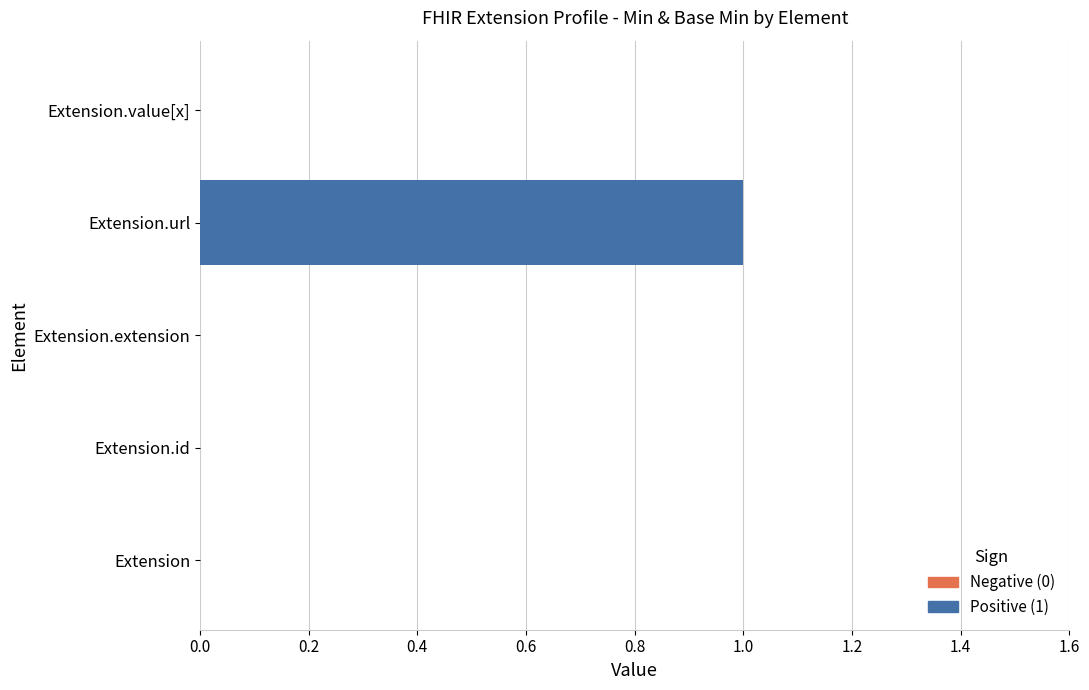

Reading left to right, transcribe all the data shown in this chart.

Min: 0	0	0	1	0
Base Min: 0	0	0	1	0